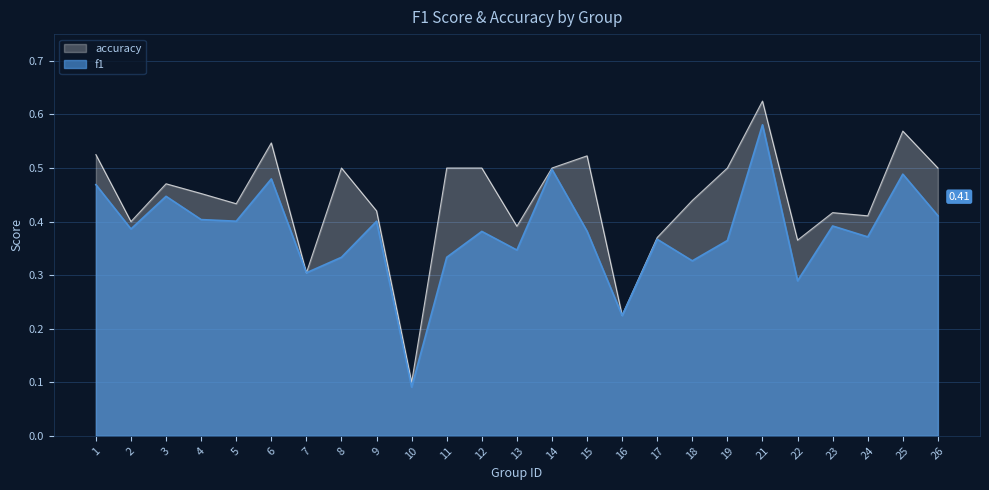

Which series has the largest total across all categories?

accuracy